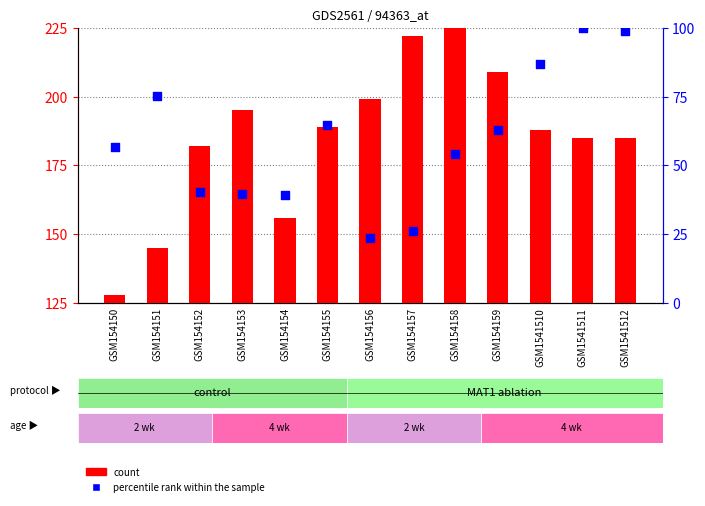

What is the total value across all series at GSM154150?

184.5